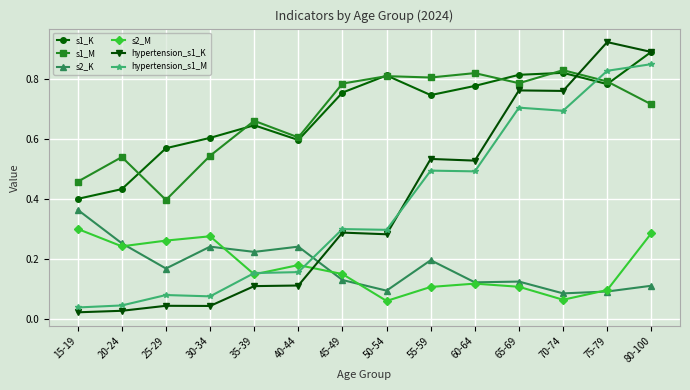

True or false: hypertension_s1_K and s1_M cross at least once.

True